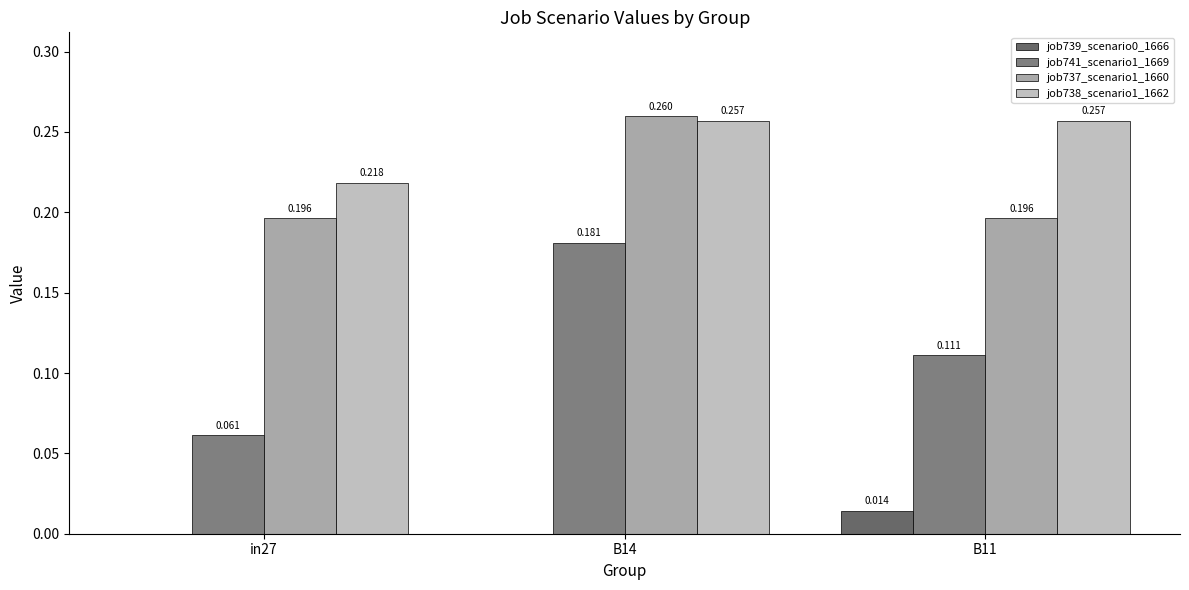

What is the value of the job738_scenario1_1662 bar at the 2nd from the left?

0.3